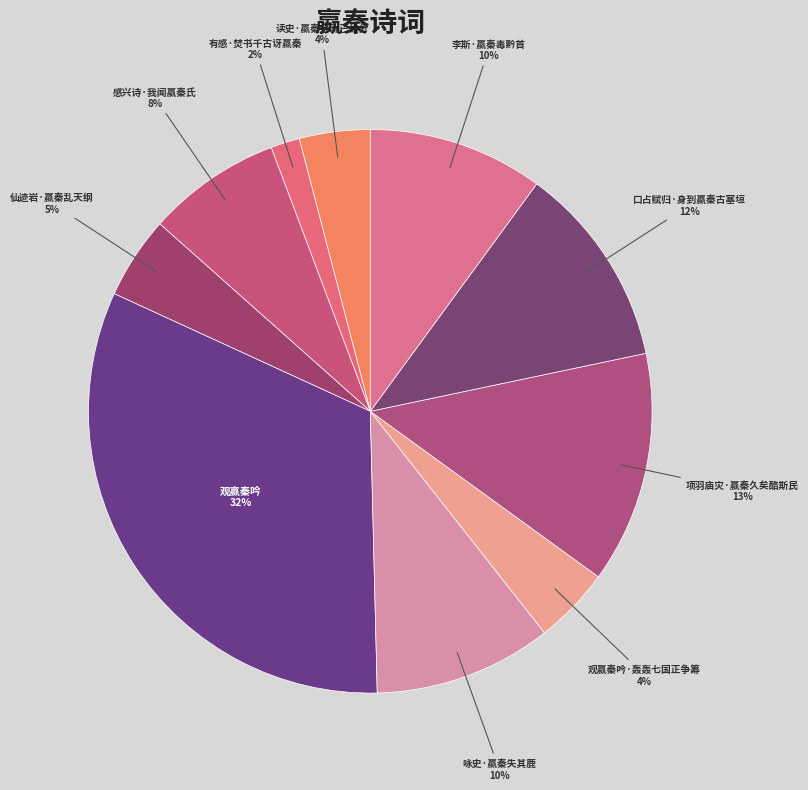

Which has a higher value, 读史·嬴秦余祚已蛇分 or 感兴诗·我闻嬴秦氏?

感兴诗·我闻嬴秦氏